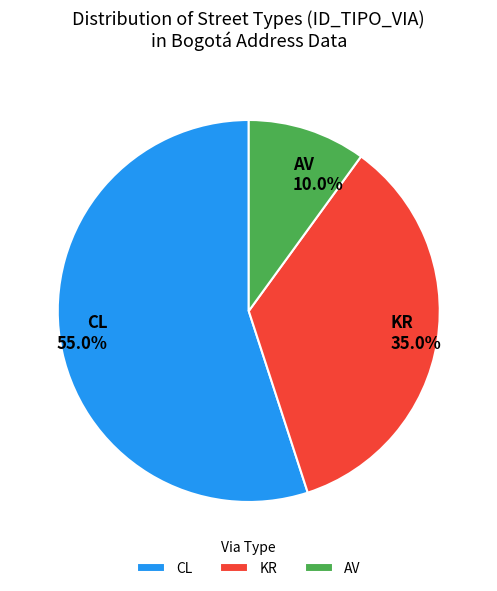

Is the sum of AV and KR greater than half?

No